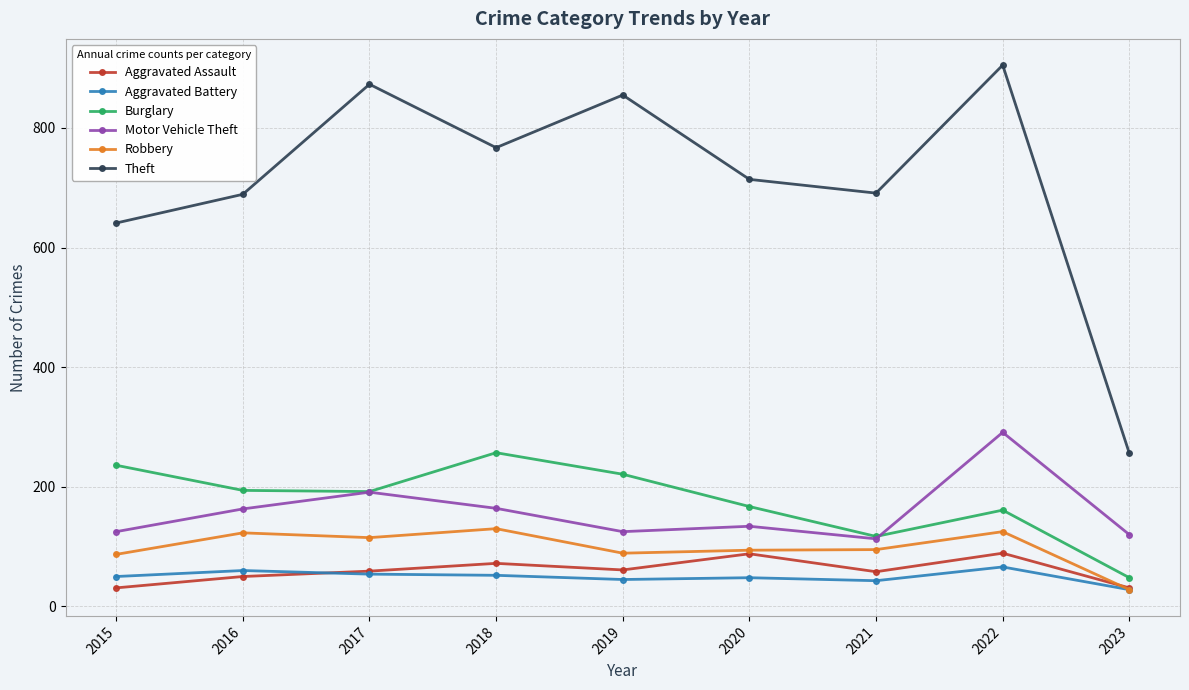

What is the total value across all series at 2017?

1484